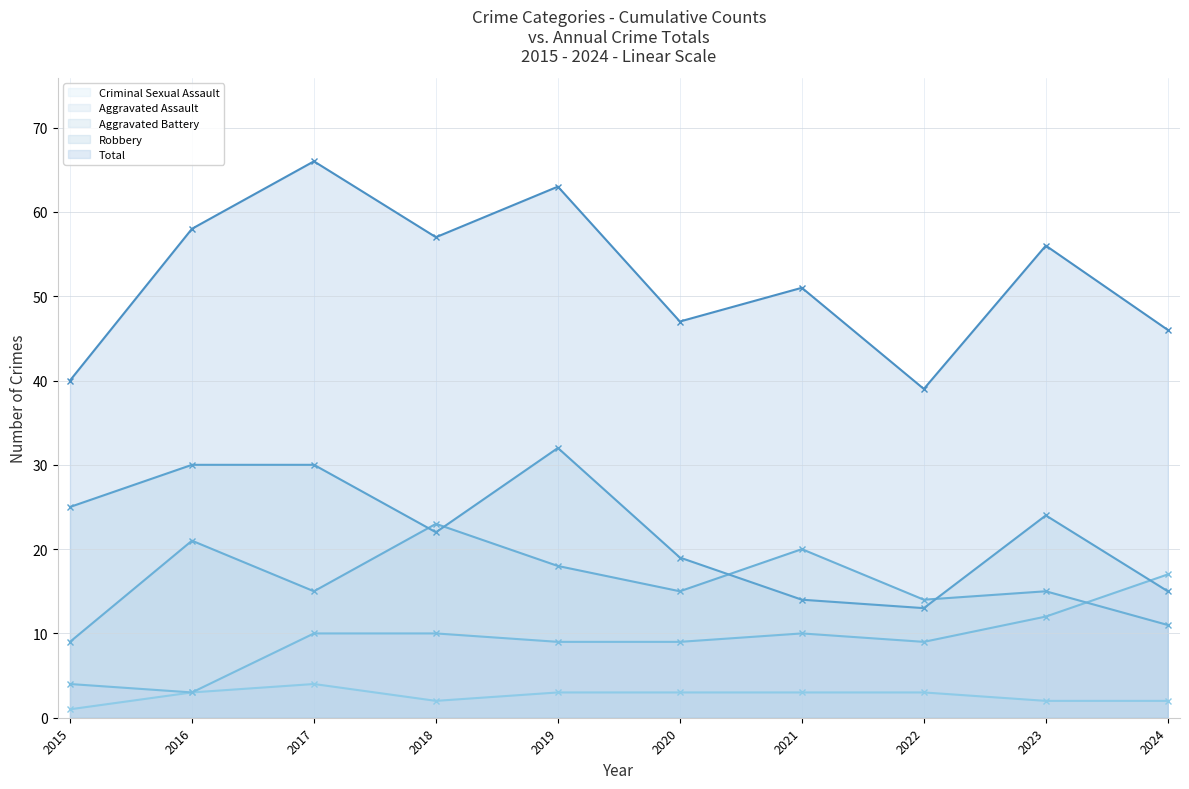

Is the value of Criminal Sexual Assault at 2018 greater than the value of Aggravated Assault at 2023?

No